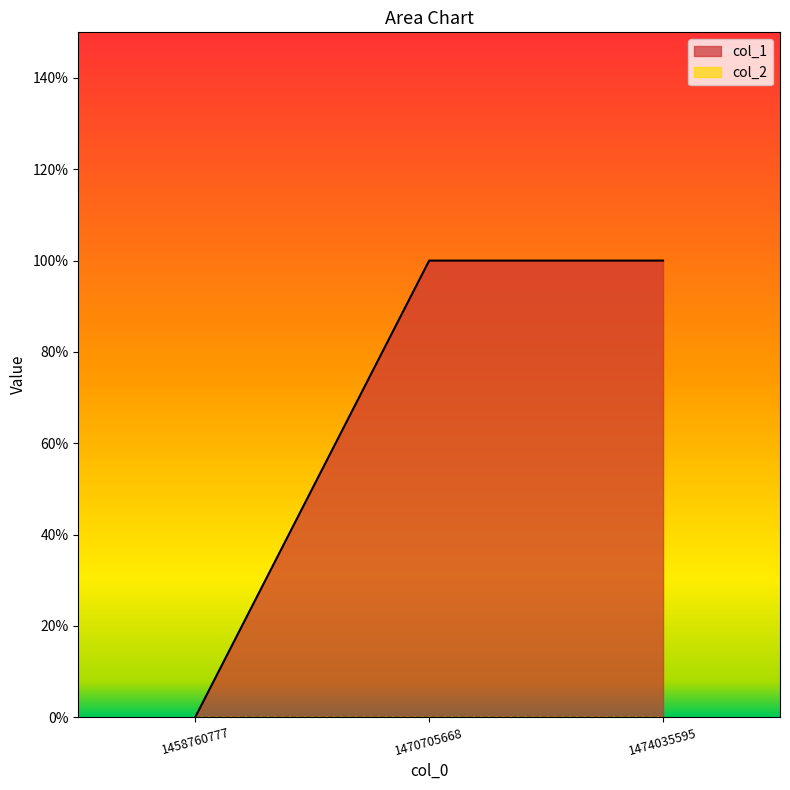

How many data points does each series have?

3